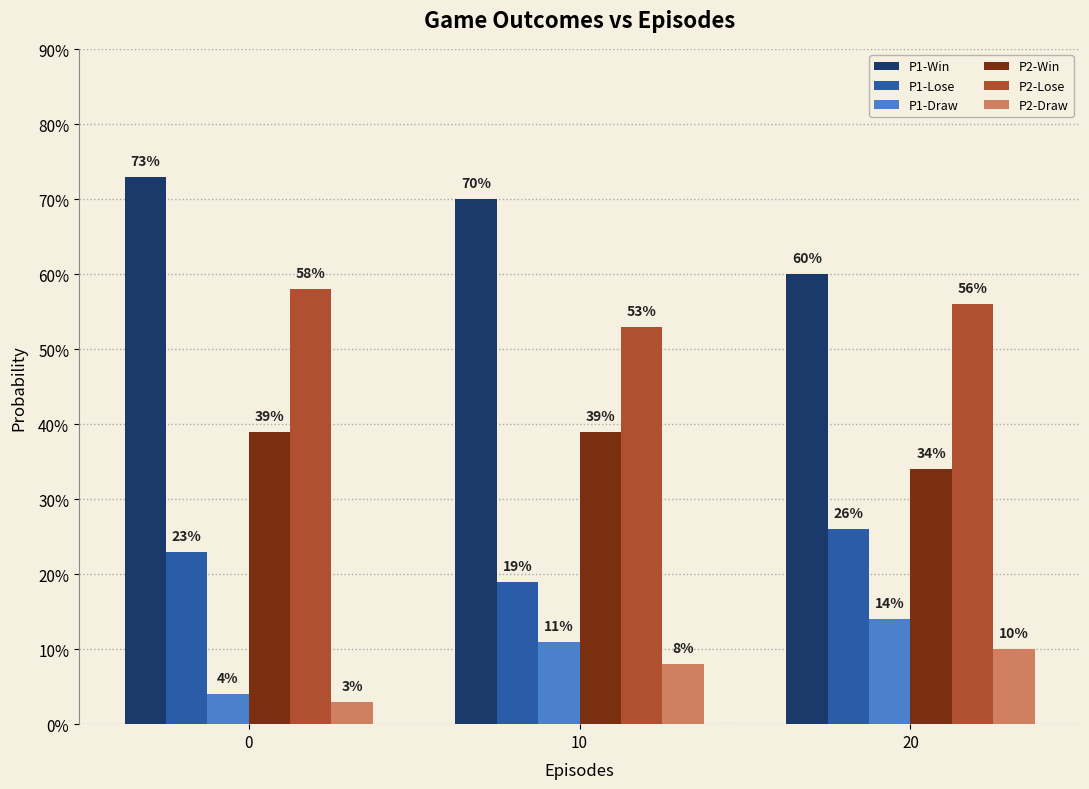

What are all the series names shown in the legend?

P1-Win, P1-Lose, P1-Draw, P2-Win, P2-Lose, P2-Draw